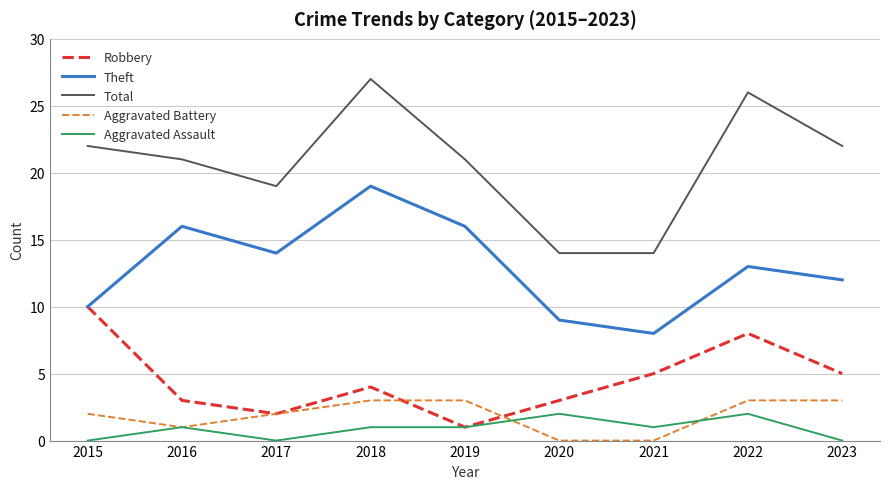

True or false: Aggravated Assault and Total cross at least once.

False